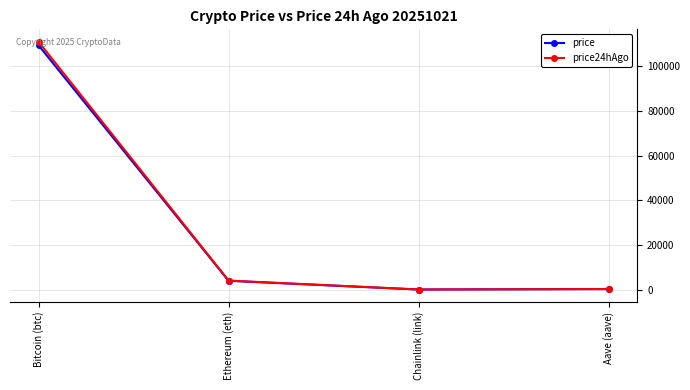

What is the sum of all price24hAgo values?

115283.4